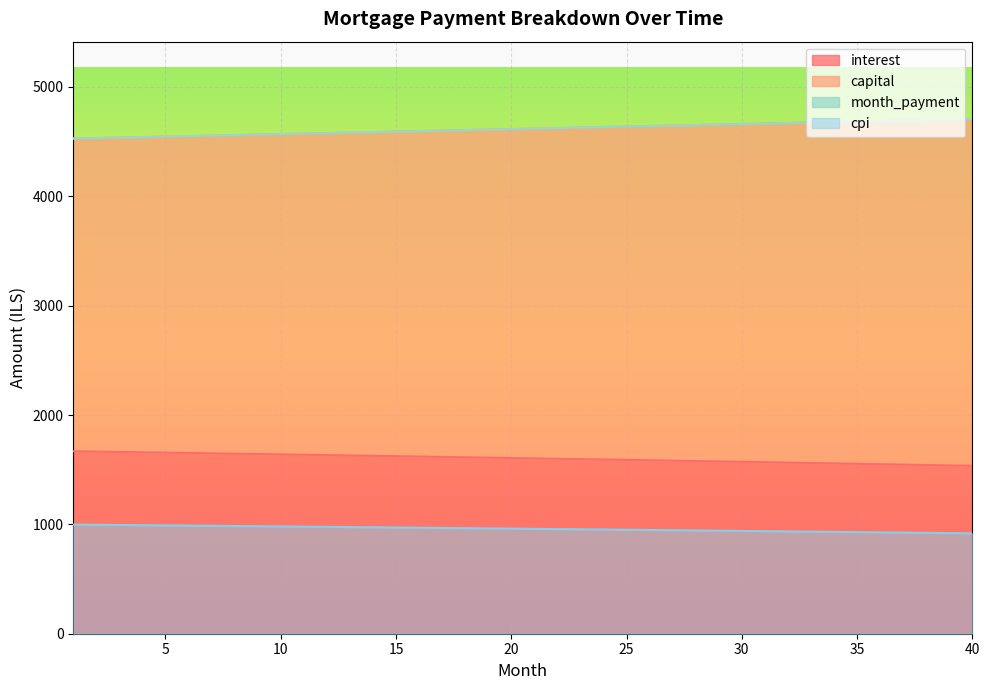

What is the difference between the capital values at 36 and 8?

129.4